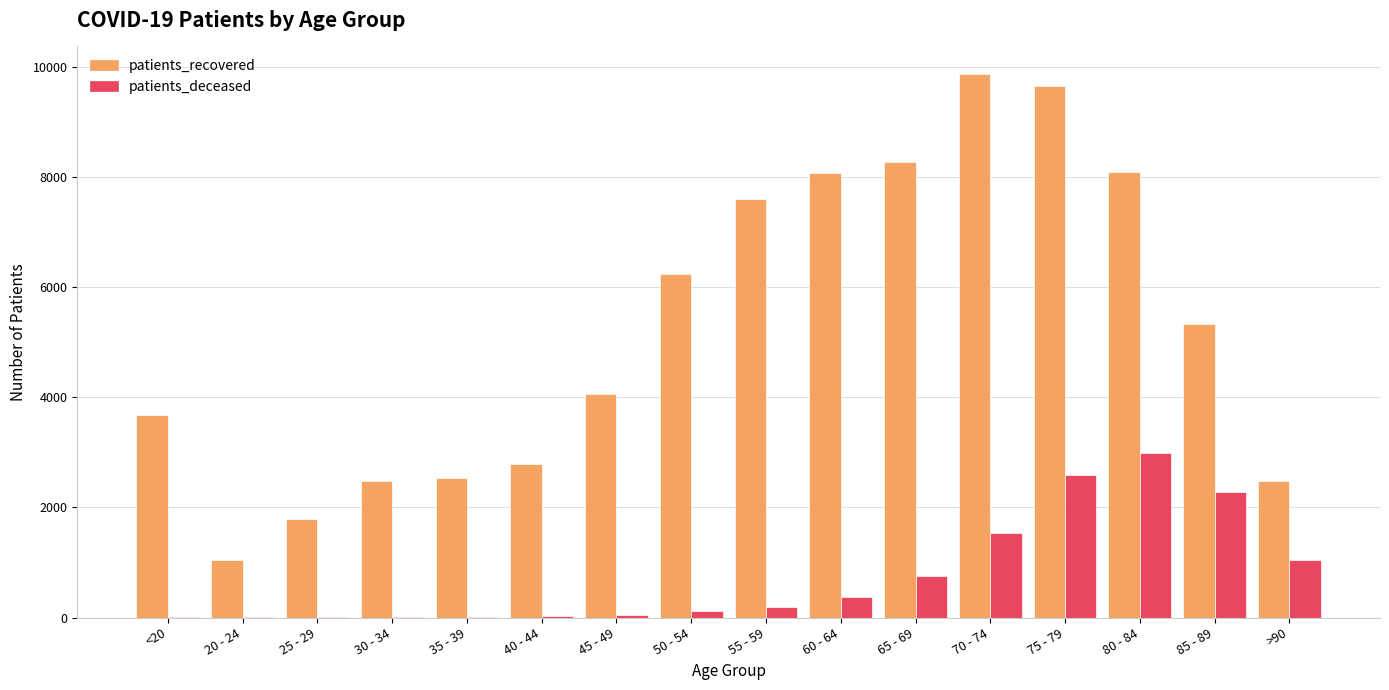

At which category does the chart reach its peak across all series?

70 - 74